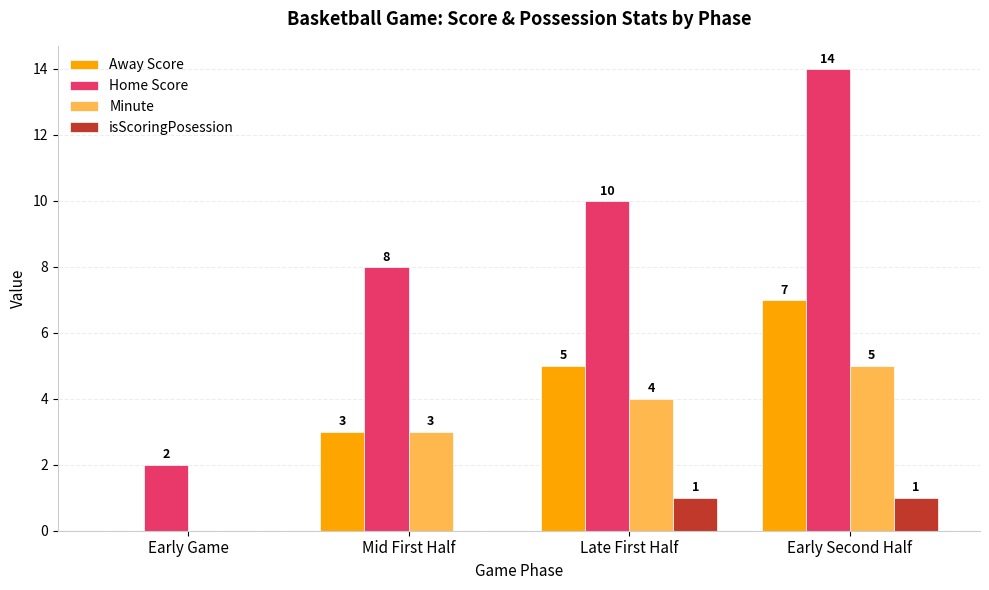

The Home Score series shows 14 at Early Second Half. True or false?

True